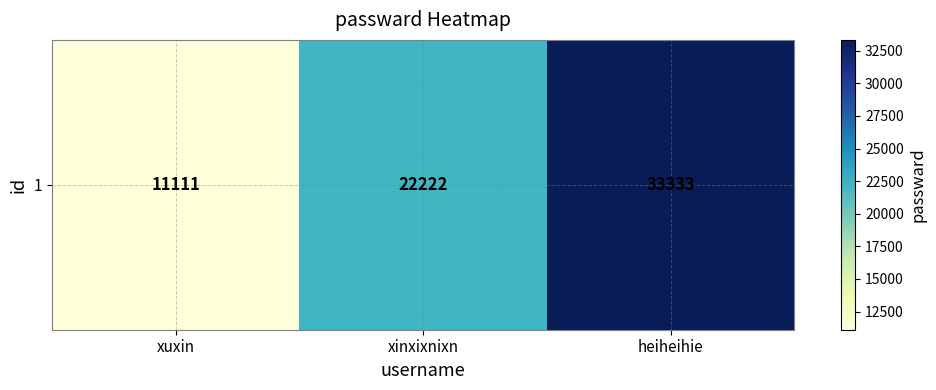

What is the change in value from xuxin to heiheihie?

+22222